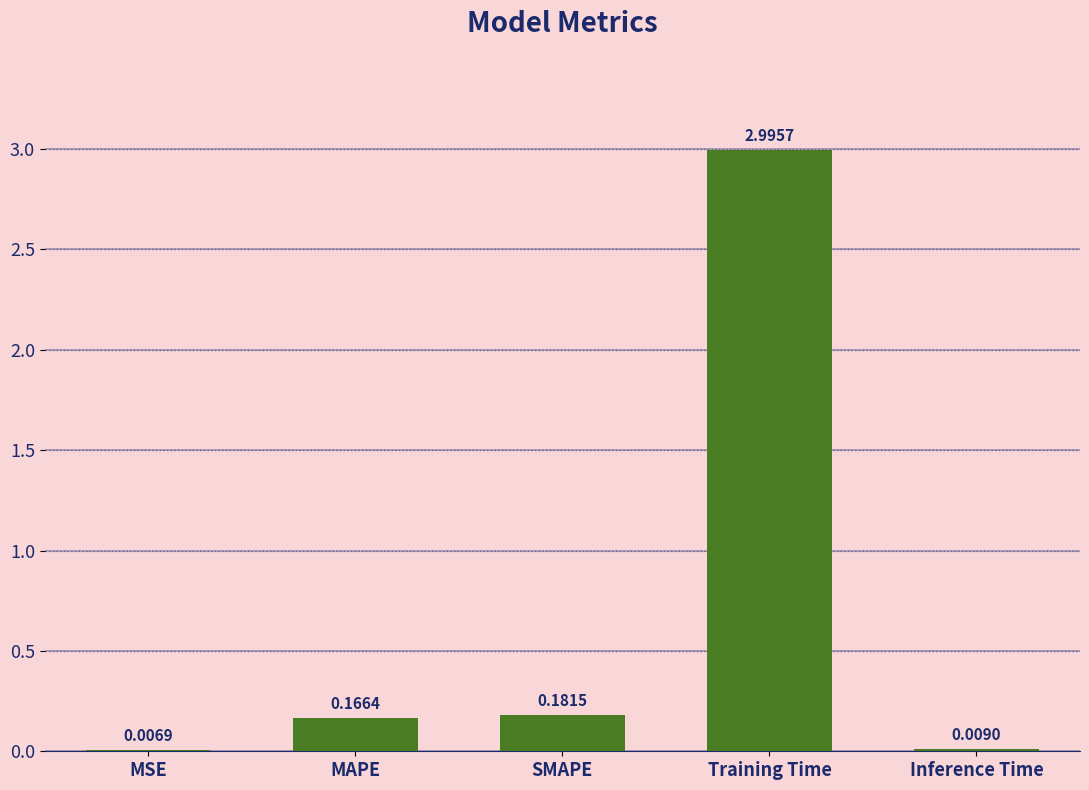

What is the sum of the values at SMAPE and MAPE?

0.3